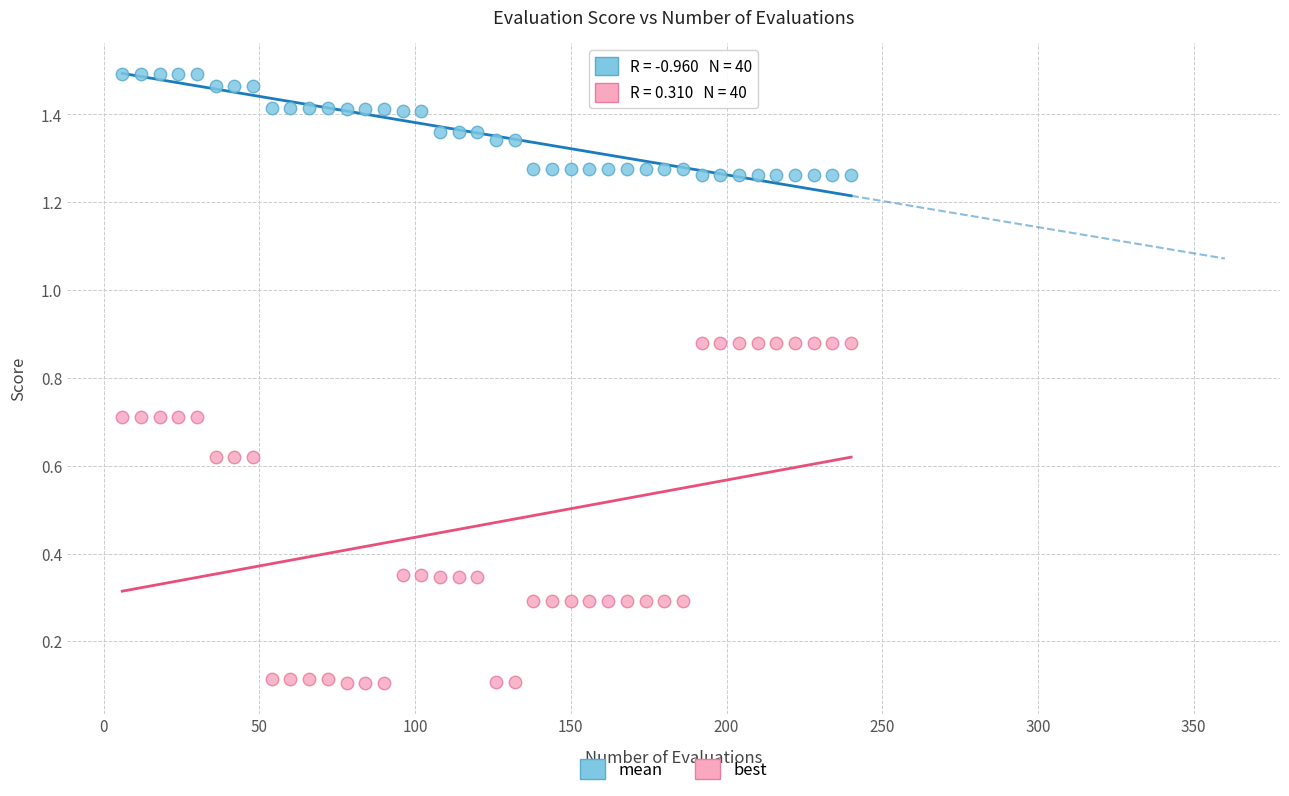

Which series contains the highest Y value?

mean